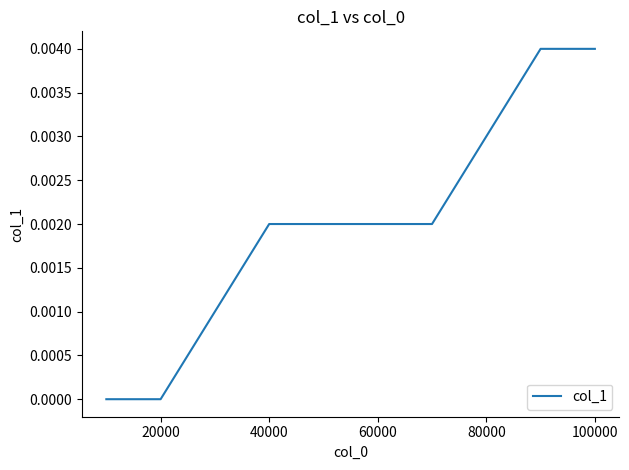

Does the chart have visible grid lines?

No